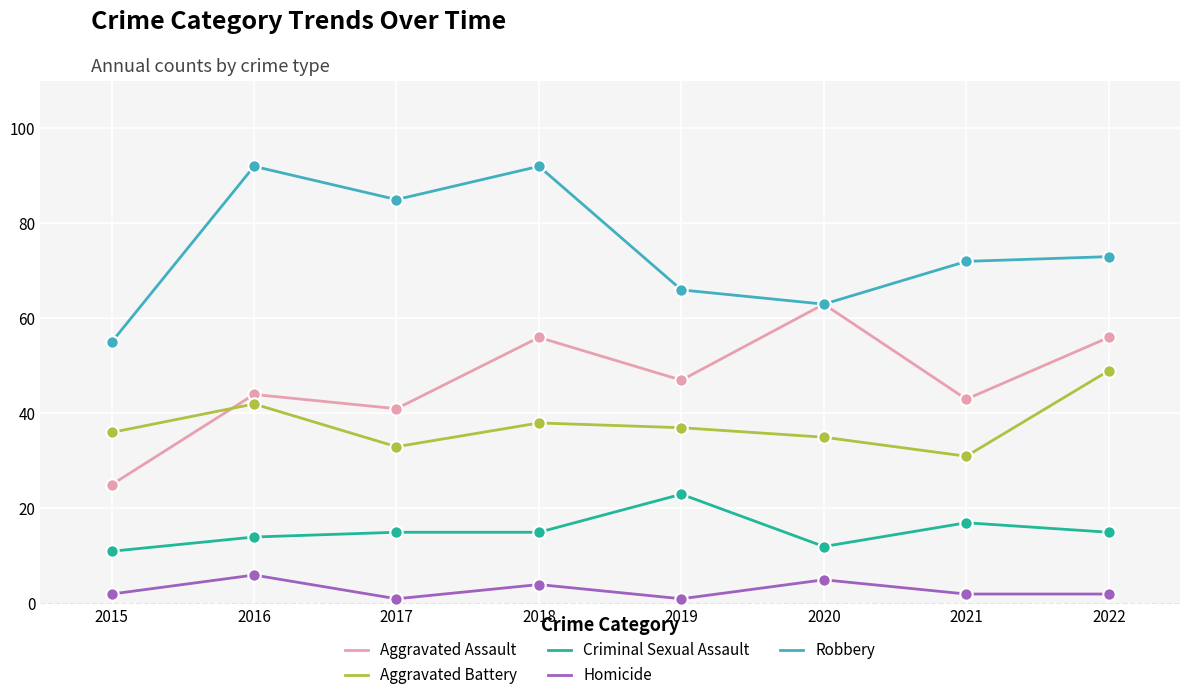

Between 2015 and 2017, which series saw the biggest shift?

Robbery